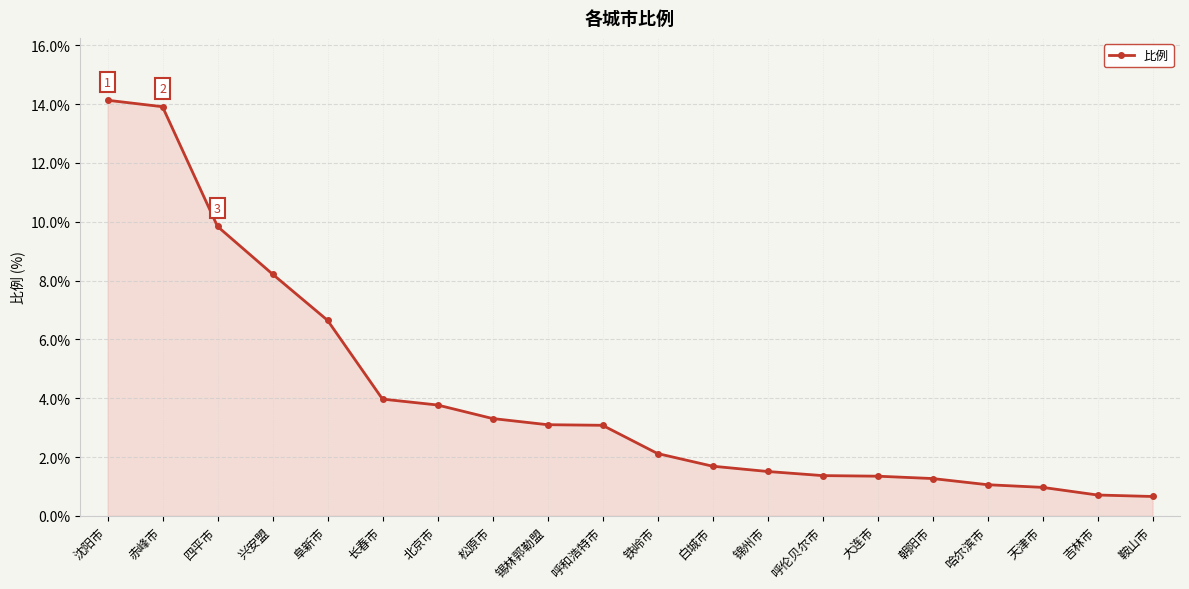

Reading left to right, extract all data points from this chart.

14.1	13.9	9.8	8.2	6.7	4.0	3.8	3.3	3.1	3.1	2.1	1.7	1.5	1.4	1.4	1.3	1.1	1.0	0.7	0.7